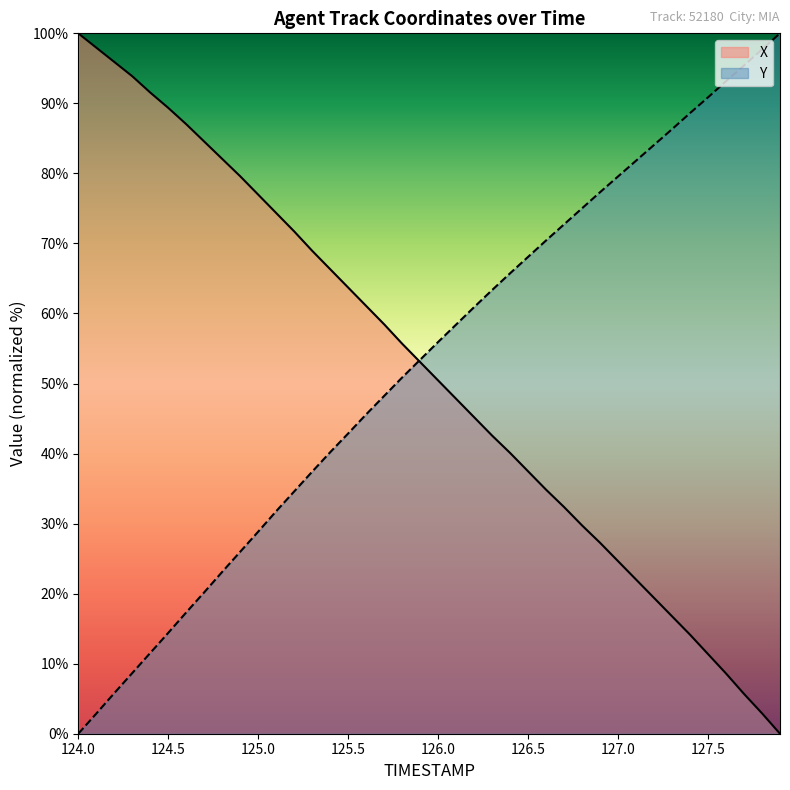

What is the value of the Y point at the 4th from the left?

8.7